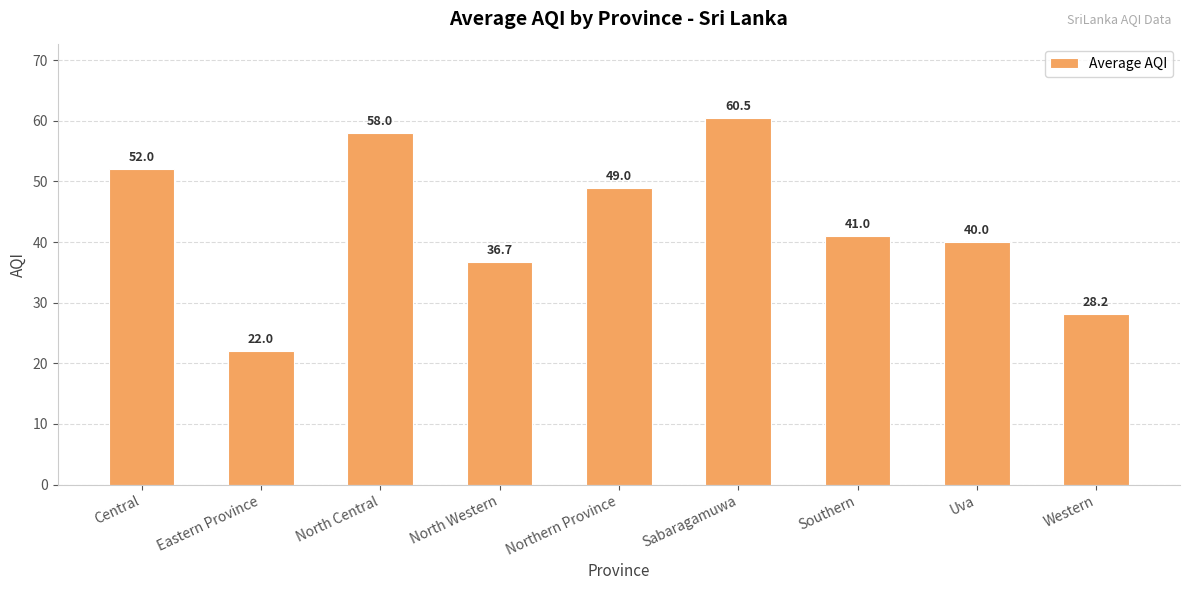

Reading left to right, what are all the values shown in this chart?

Central=52.0	Eastern Province=22.0	North Central=58.0	North Western=36.7	Northern Province=49.0	Sabaragamuwa=60.5	Southern=41.0	Uva=40.0	Western=28.2